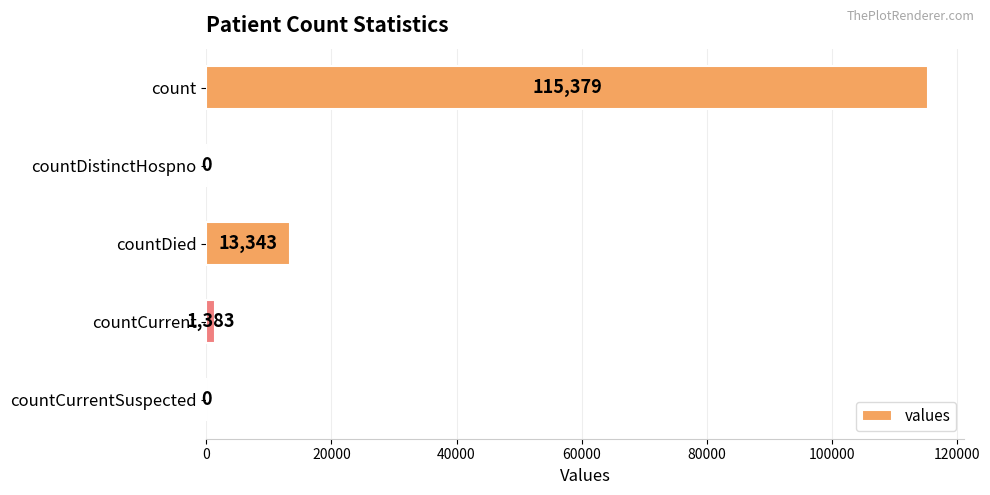

What is the greatest value displayed?

115379